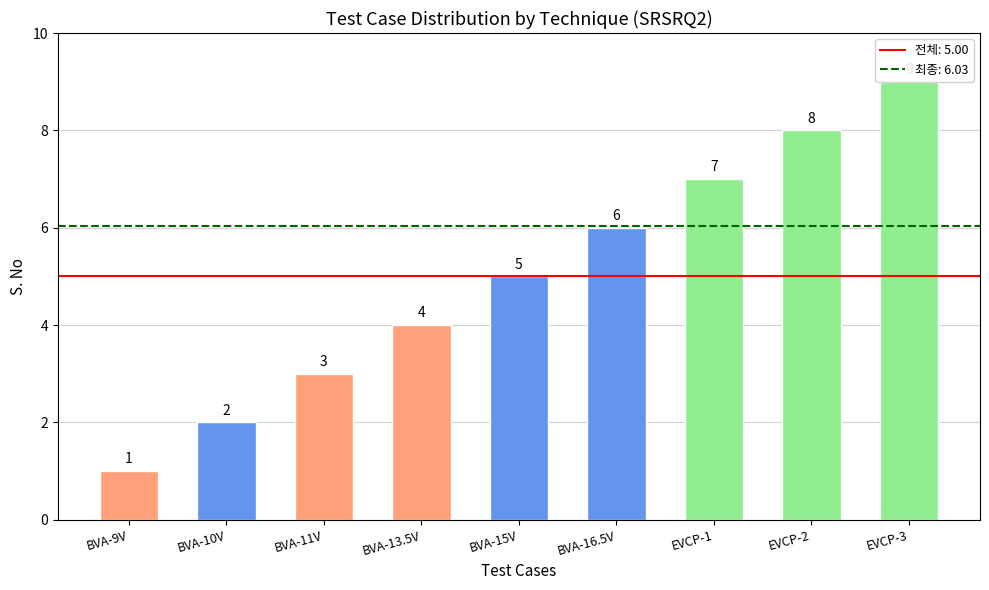

Which category has the lowest value across all series?

BVA-9V